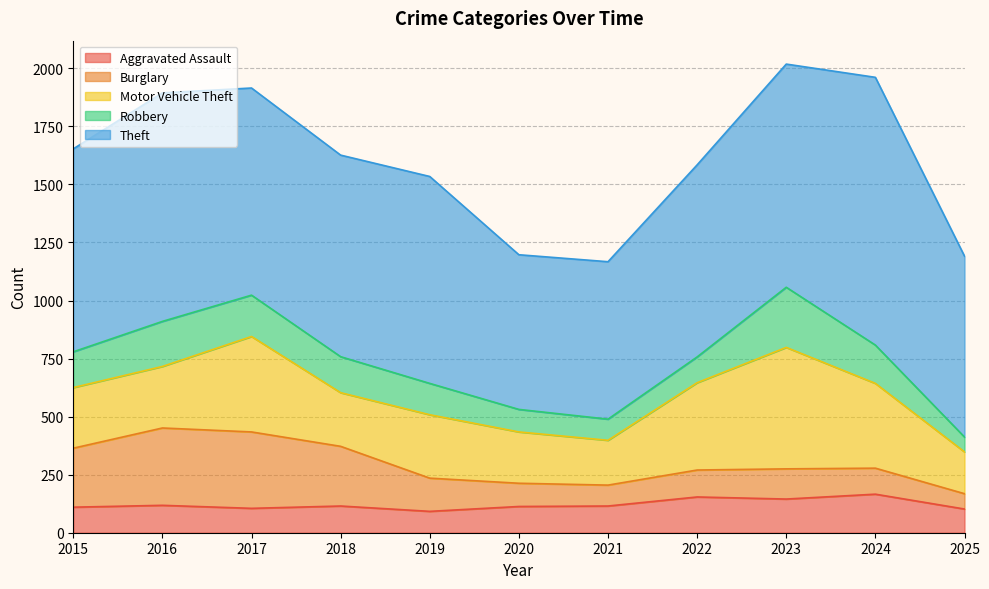

How many lines are shown in the chart?

5